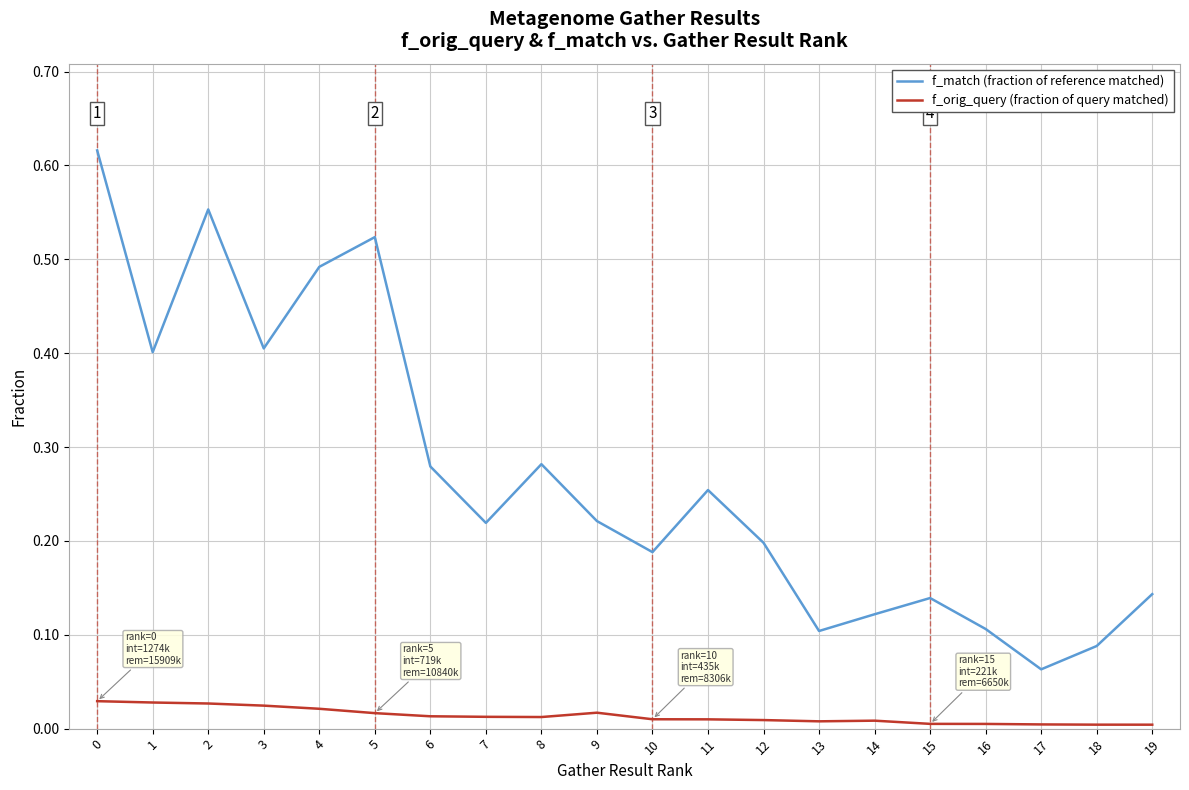

True or false: f_match (fraction of reference matched) has more than 2 interior local peaks.

True